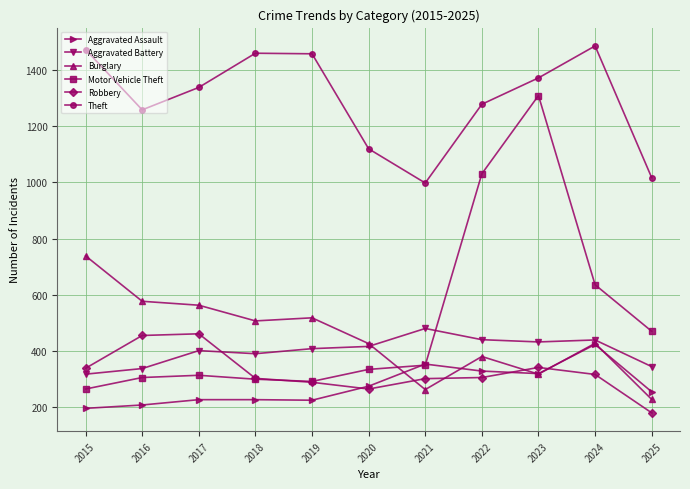

What is the approximate value of Motor Vehicle Theft at 2020, to the nearest 10?

330